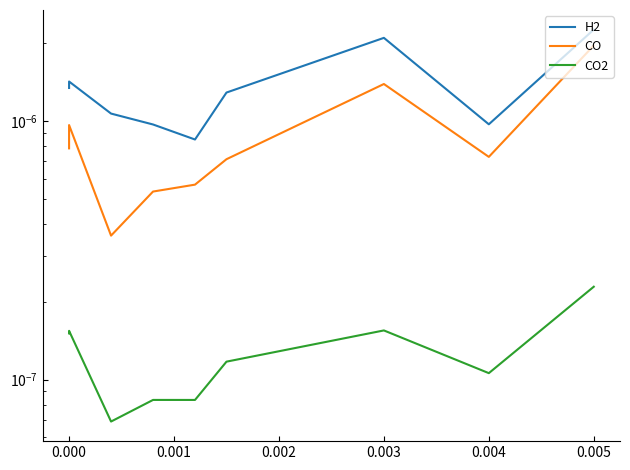

True or false: CO2 and CO intersect in this chart.

False